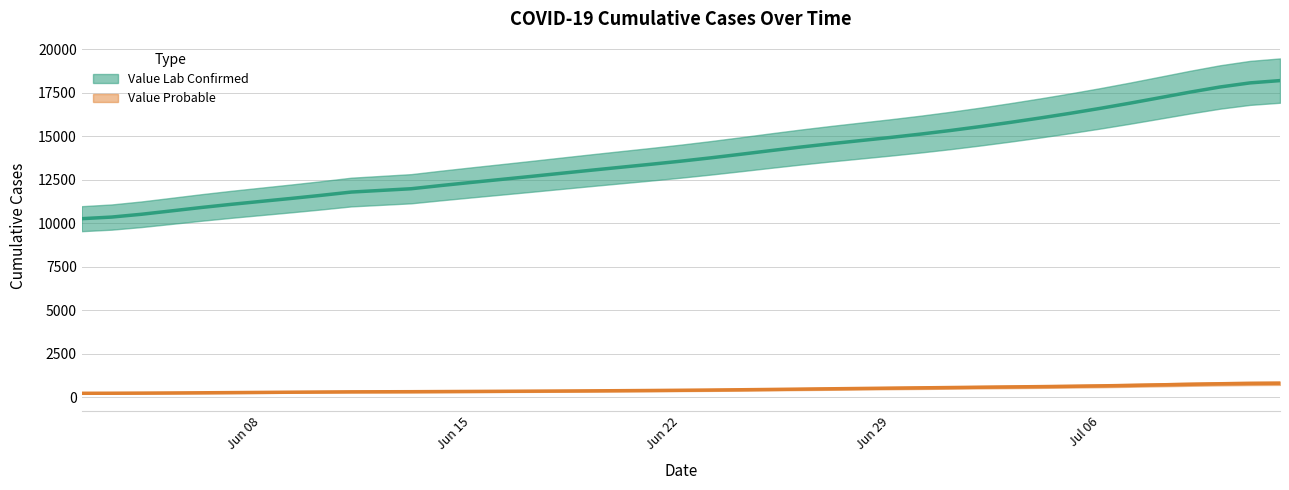

What is the maximum value shown in the chart?

18189.2